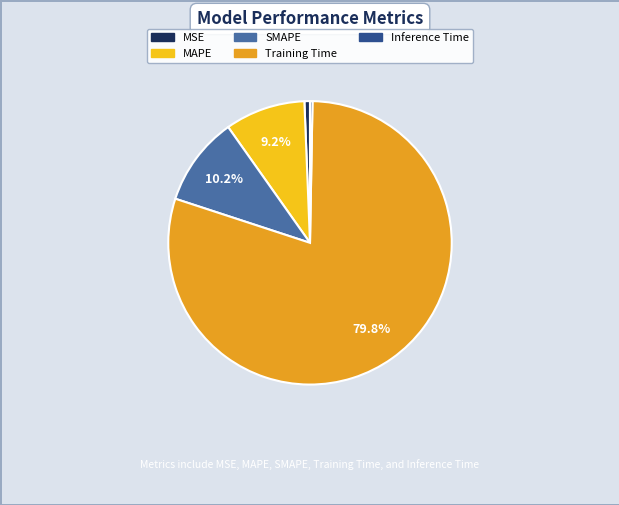

To the nearest percent, what is the difference between the MSE and MAPE slice percentages?

9%